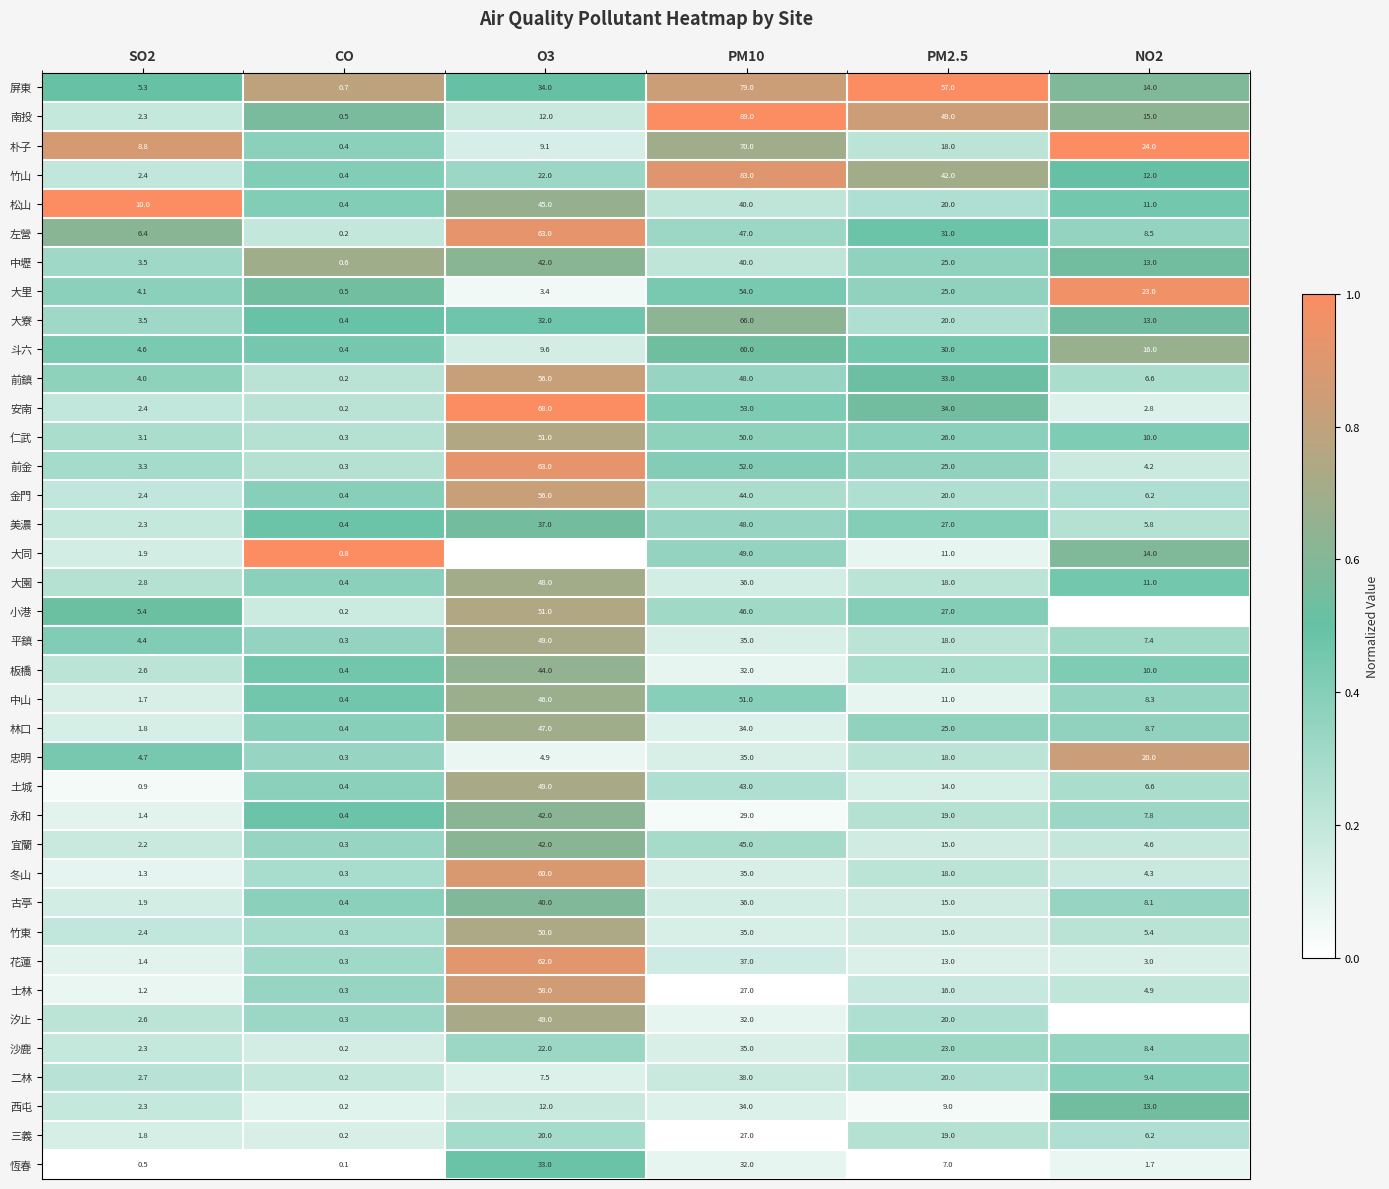

What is the difference between the 金門 values at CO and SO2?

2.0